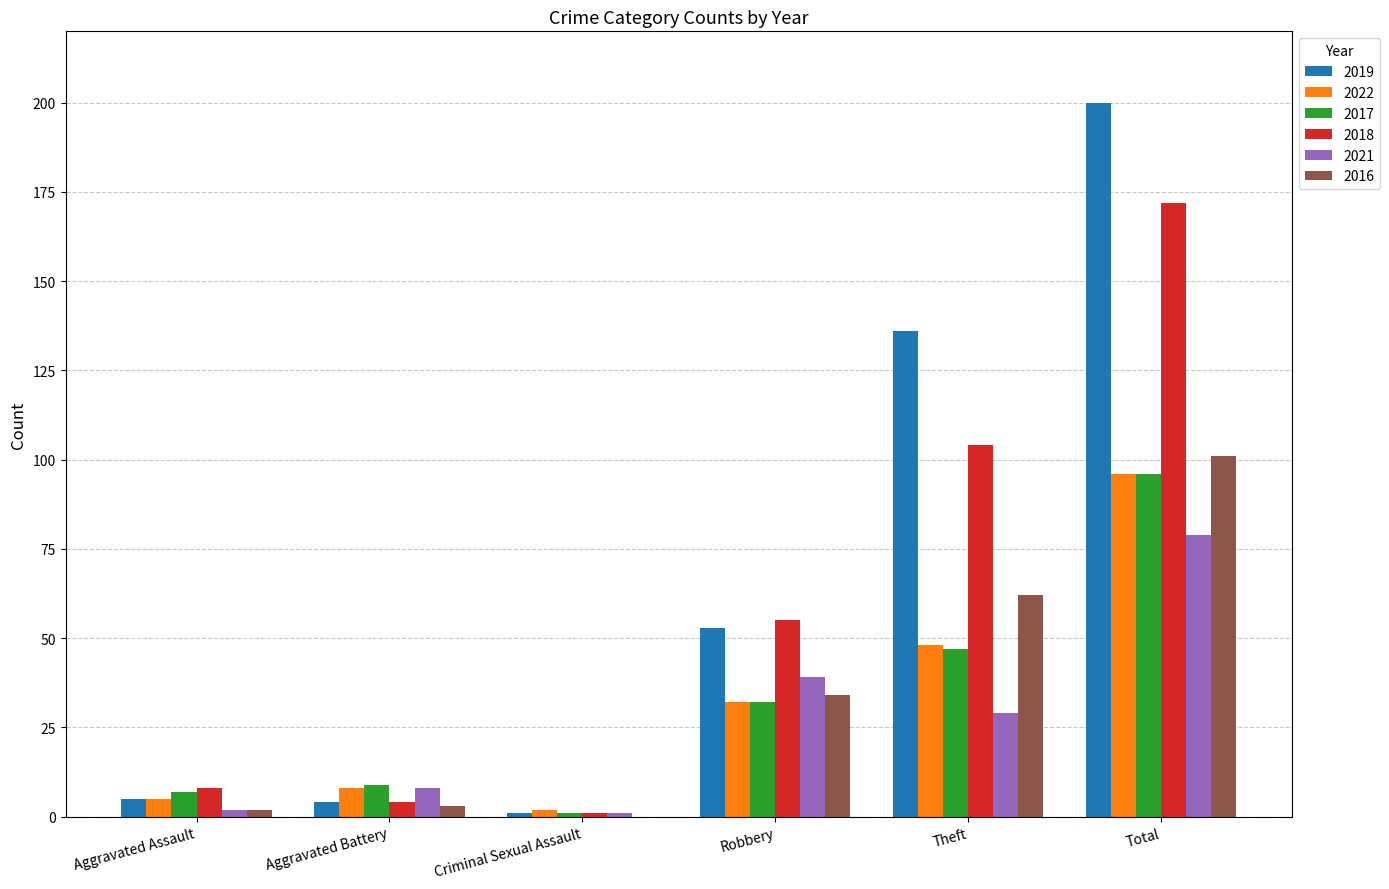

The 2018 series shows 183 at Theft. True or false?

False